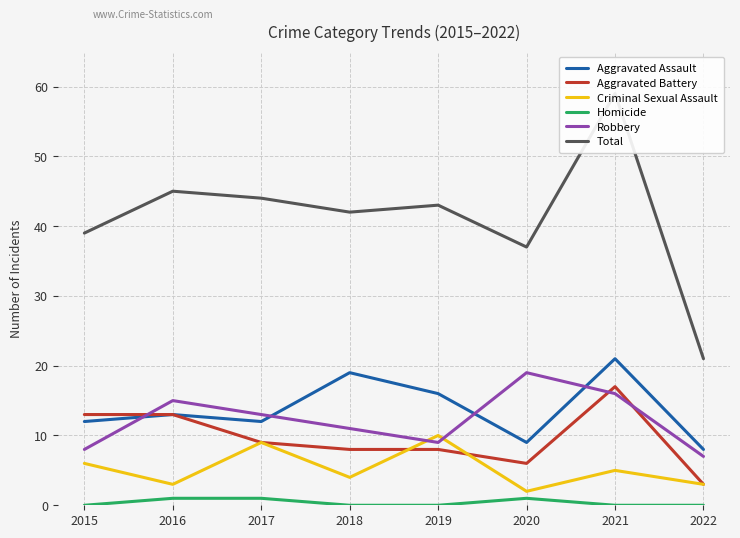

What is the greatest value displayed?

59